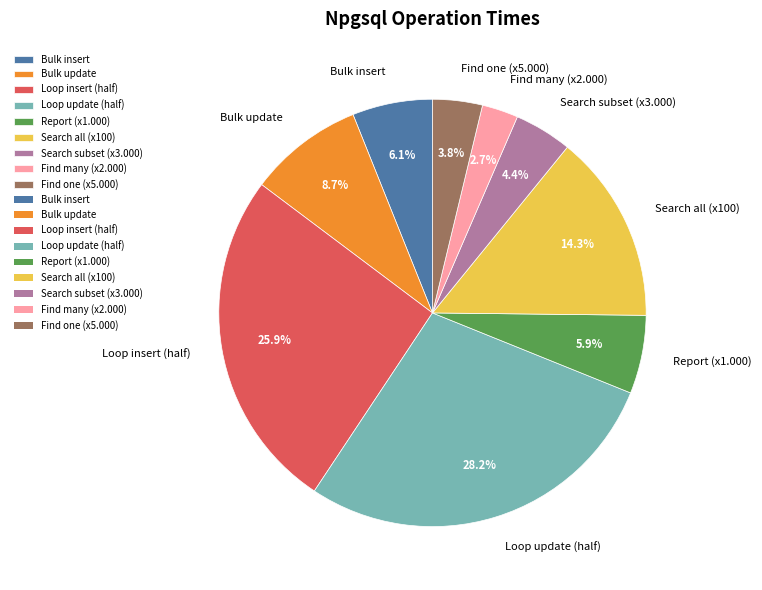

To the nearest percent, what portion does Find one (x5.000) represent?

4%